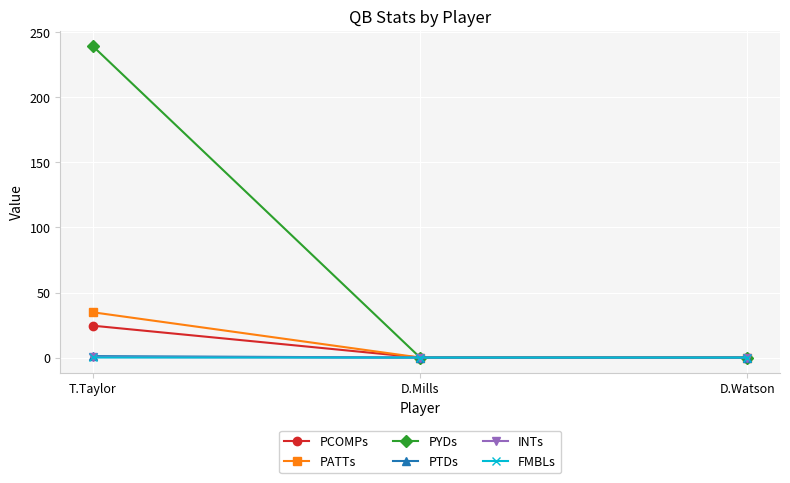

What is the greatest value displayed?

239.3